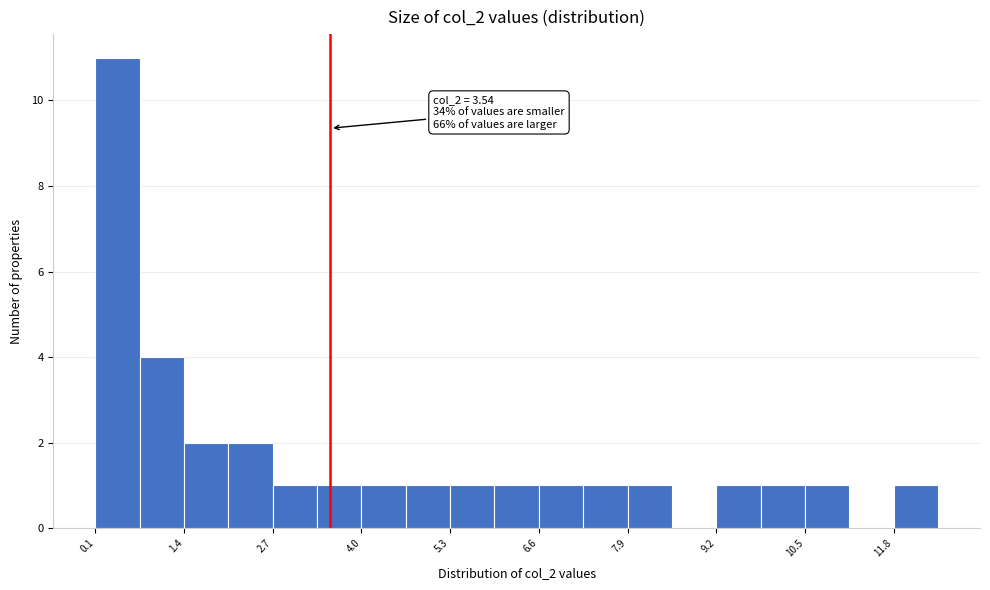

Around what value on the x-axis is the tallest bar? Give the approximate position of its centre, as read against the axis.

0.4